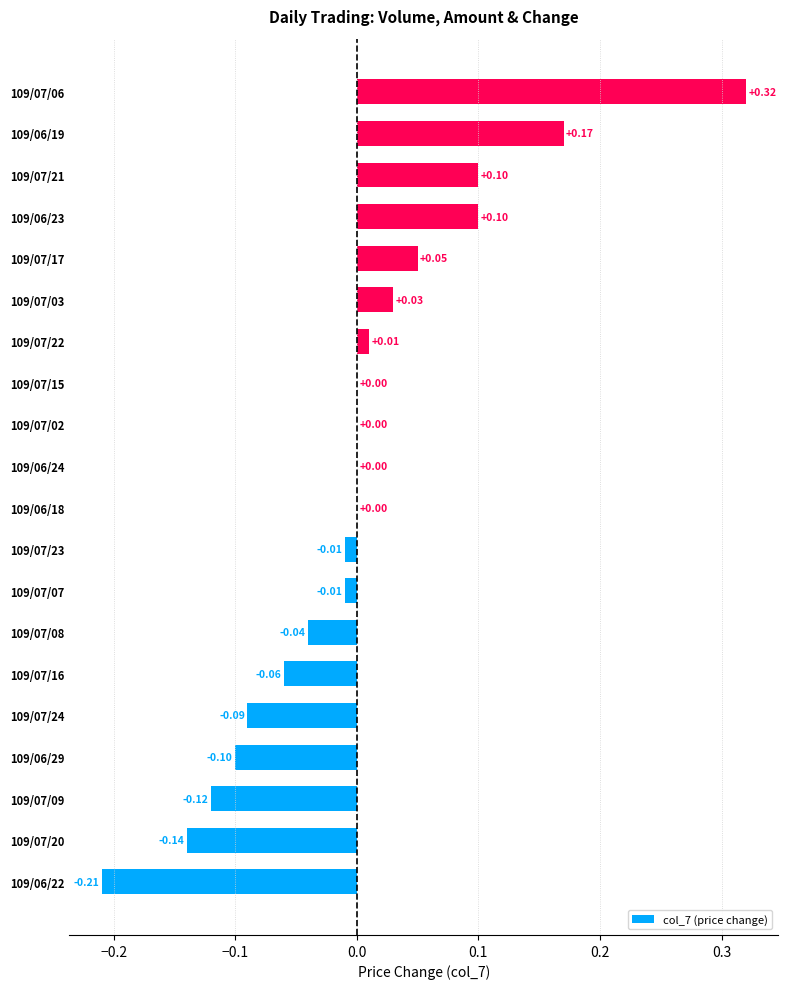

How many data points does each series have?

20